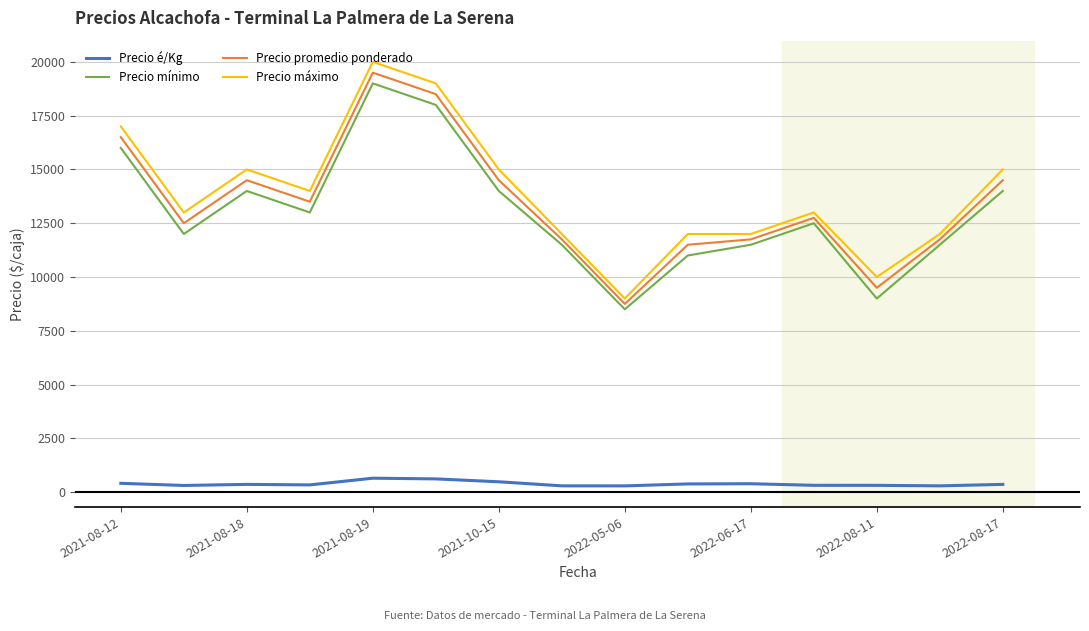

What is the difference between the maximum and minimum values in the Precio mínimo series?

10500